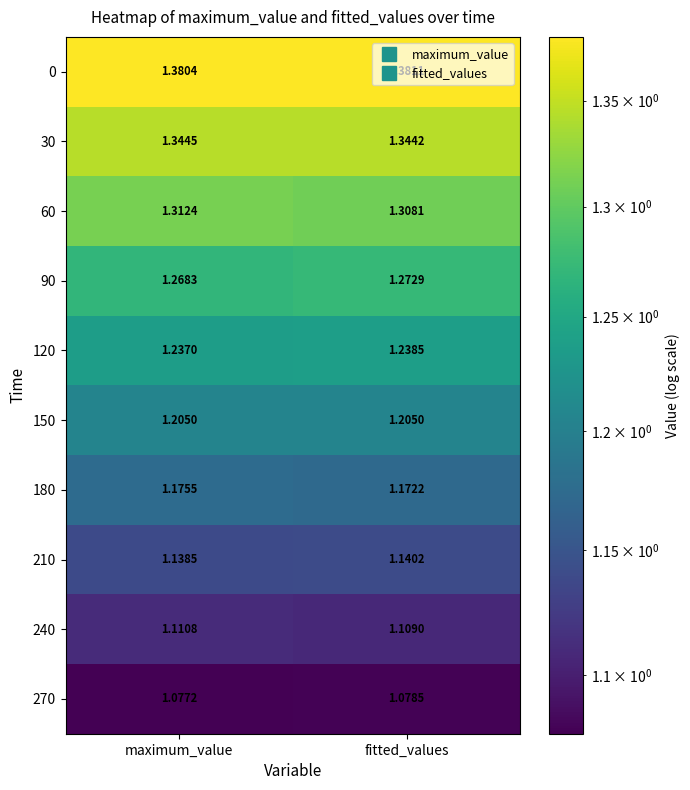

At which label is 60 closest to 1?

fitted_values